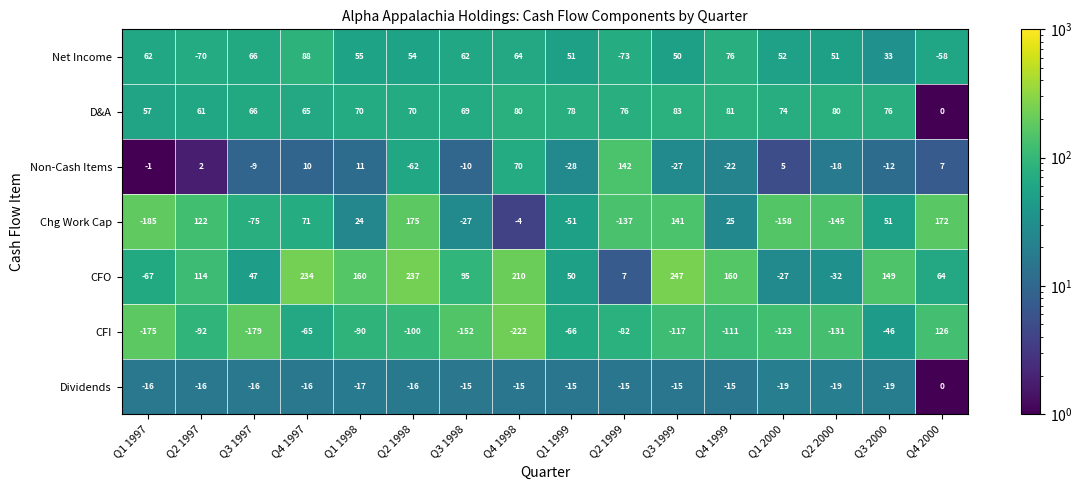

Which series has the widest spread of values?

Chg Work Cap